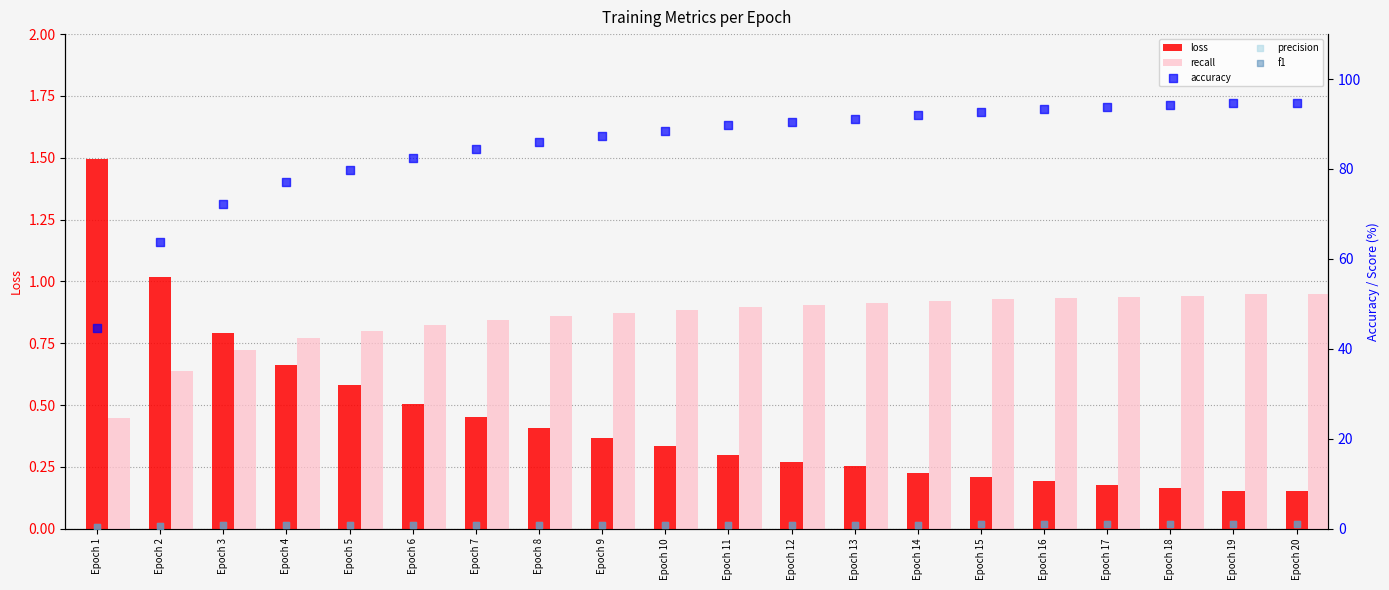

At which category is the sum across all series the highest?

Epoch 20